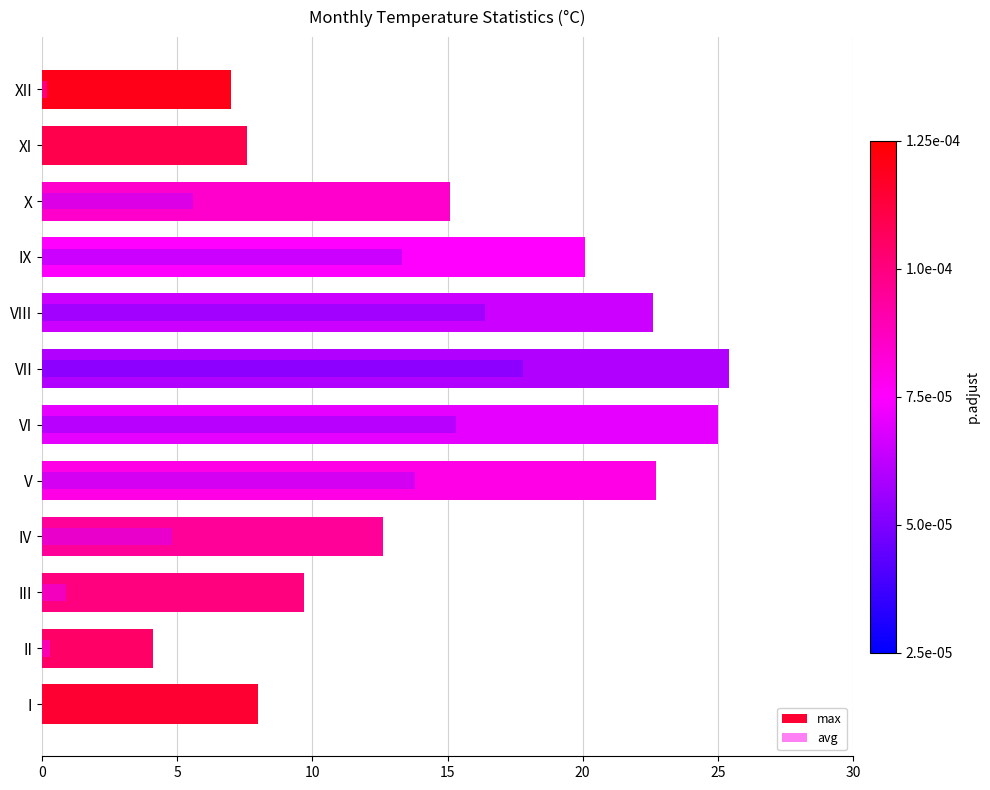

Rank the series by their average value, from lowest to highest.

avg, max